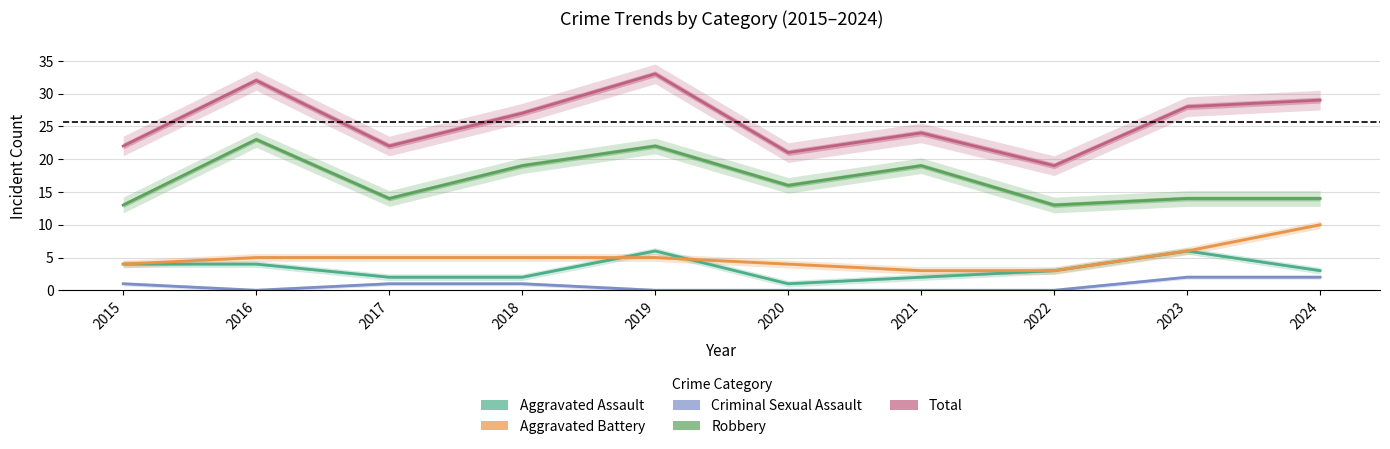

True or false: Criminal Sexual Assault has more than 0 interior local peaks.

False